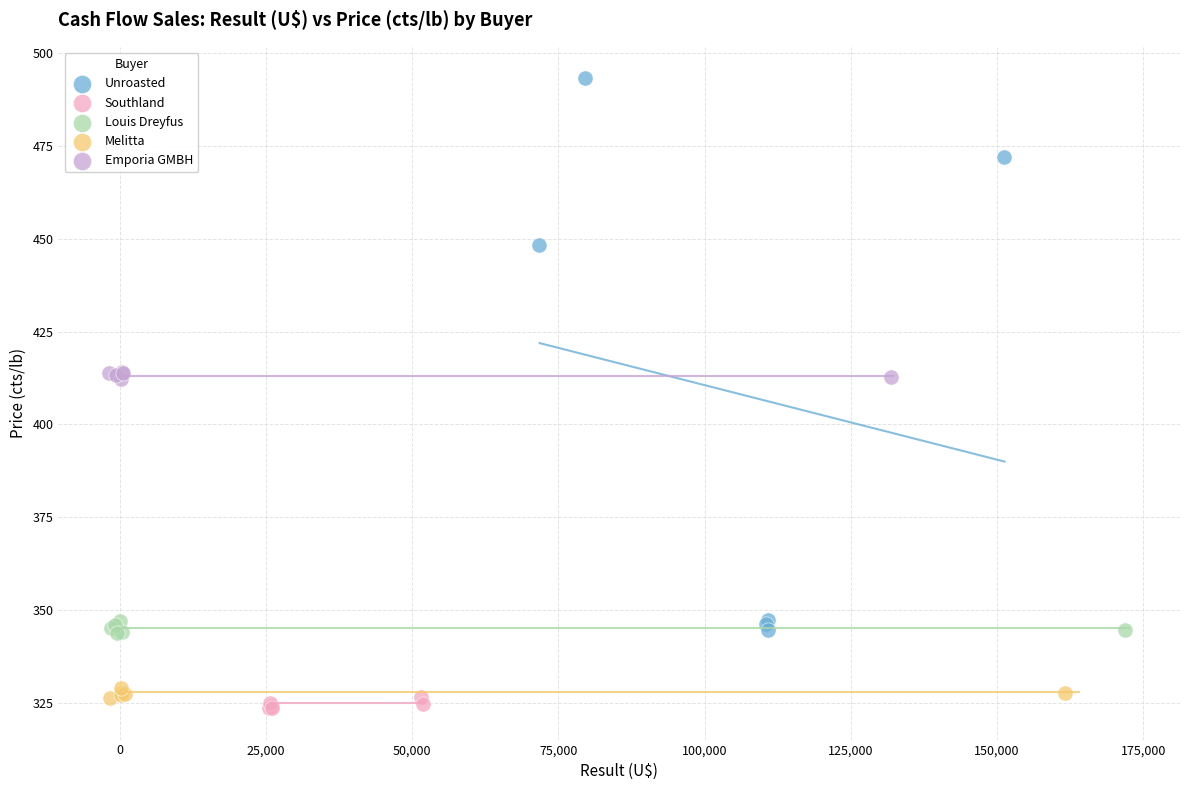

Which series has the largest Y range (max minus min)?

Unroasted